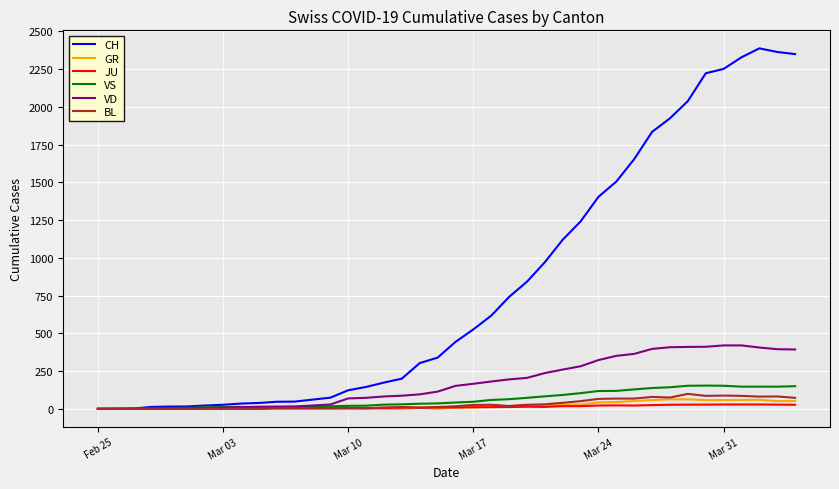

Which series has the largest total across all categories?

CH